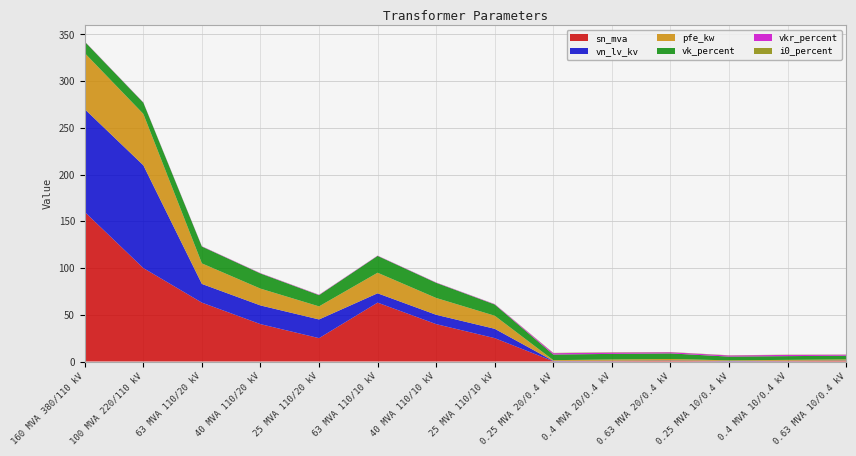

Reading right to left, transcribe all the data shown in this chart.

pfe_kw: 0.63 MVA 10/0.4 kV=1.2	0.4 MVA 10/0.4 kV=0.9	0.25 MVA 10/0.4 kV=0.6	0.63 MVA 20/0.4 kV=1.6	0.4 MVA 20/0.4 kV=1.4	0.25 MVA 20/0.4 kV=0.8	25 MVA 110/10 kV=14.0	40 MVA 110/10 kV=18.0	63 MVA 110/10 kV=22.0	25 MVA 110/20 kV=14.0	40 MVA 110/20 kV=18.0	63 MVA 110/20 kV=22.0	100 MVA 220/110 kV=55.0	160 MVA 380/110 kV=60.0
vkr_percent: 0.63 MVA 10/0.4 kV=1.1	0.4 MVA 10/0.4 kV=1.3	0.25 MVA 10/0.4 kV=1.2	0.63 MVA 20/0.4 kV=1.2	0.4 MVA 20/0.4 kV=1.4	0.25 MVA 20/0.4 kV=1.4	25 MVA 110/10 kV=0.4	40 MVA 110/10 kV=0.3	63 MVA 110/10 kV=0.3	25 MVA 110/20 kV=0.4	40 MVA 110/20 kV=0.3	63 MVA 110/20 kV=0.3	100 MVA 220/110 kV=0.3	160 MVA 380/110 kV=0.2
i0_percent: 0.63 MVA 10/0.4 kV=0.2	0.4 MVA 10/0.4 kV=0.2	0.25 MVA 10/0.4 kV=0.2	0.63 MVA 20/0.4 kV=0.3	0.4 MVA 20/0.4 kV=0.3	0.25 MVA 20/0.4 kV=0.3	25 MVA 110/10 kV=0.1	40 MVA 110/10 kV=0.1	63 MVA 110/10 kV=0.0	25 MVA 110/20 kV=0.1	40 MVA 110/20 kV=0.1	63 MVA 110/20 kV=0.0	100 MVA 220/110 kV=0.1	160 MVA 380/110 kV=0.1
sn_mva: 0.63 MVA 10/0.4 kV=0.6	0.4 MVA 10/0.4 kV=0.4	0.25 MVA 10/0.4 kV=0.2	0.63 MVA 20/0.4 kV=0.6	0.4 MVA 20/0.4 kV=0.4	0.25 MVA 20/0.4 kV=0.2	25 MVA 110/10 kV=25.0	40 MVA 110/10 kV=40.0	63 MVA 110/10 kV=63.0	25 MVA 110/20 kV=25.0	40 MVA 110/20 kV=40.0	63 MVA 110/20 kV=63.0	100 MVA 220/110 kV=100.0	160 MVA 380/110 kV=160.0
vk_percent: 0.63 MVA 10/0.4 kV=4.0	0.4 MVA 10/0.4 kV=4.0	0.25 MVA 10/0.4 kV=4.0	0.63 MVA 20/0.4 kV=6.0	0.4 MVA 20/0.4 kV=6.0	0.25 MVA 20/0.4 kV=6.0	25 MVA 110/10 kV=12.0	40 MVA 110/10 kV=16.2	63 MVA 110/10 kV=18.0	25 MVA 110/20 kV=12.0	40 MVA 110/20 kV=16.2	63 MVA 110/20 kV=18.0	100 MVA 220/110 kV=12.0	160 MVA 380/110 kV=12.2
vn_lv_kv: 0.63 MVA 10/0.4 kV=0.4	0.4 MVA 10/0.4 kV=0.4	0.25 MVA 10/0.4 kV=0.4	0.63 MVA 20/0.4 kV=0.4	0.4 MVA 20/0.4 kV=0.4	0.25 MVA 20/0.4 kV=0.4	25 MVA 110/10 kV=10.0	40 MVA 110/10 kV=10.0	63 MVA 110/10 kV=10.0	25 MVA 110/20 kV=20.0	40 MVA 110/20 kV=20.0	63 MVA 110/20 kV=20.0	100 MVA 220/110 kV=110.0	160 MVA 380/110 kV=110.0